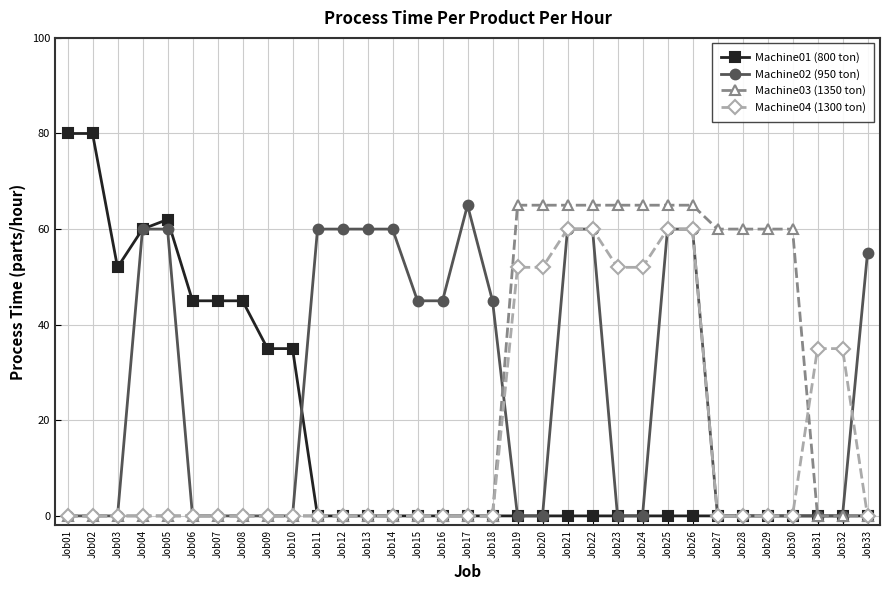

What is the greatest value displayed?

80